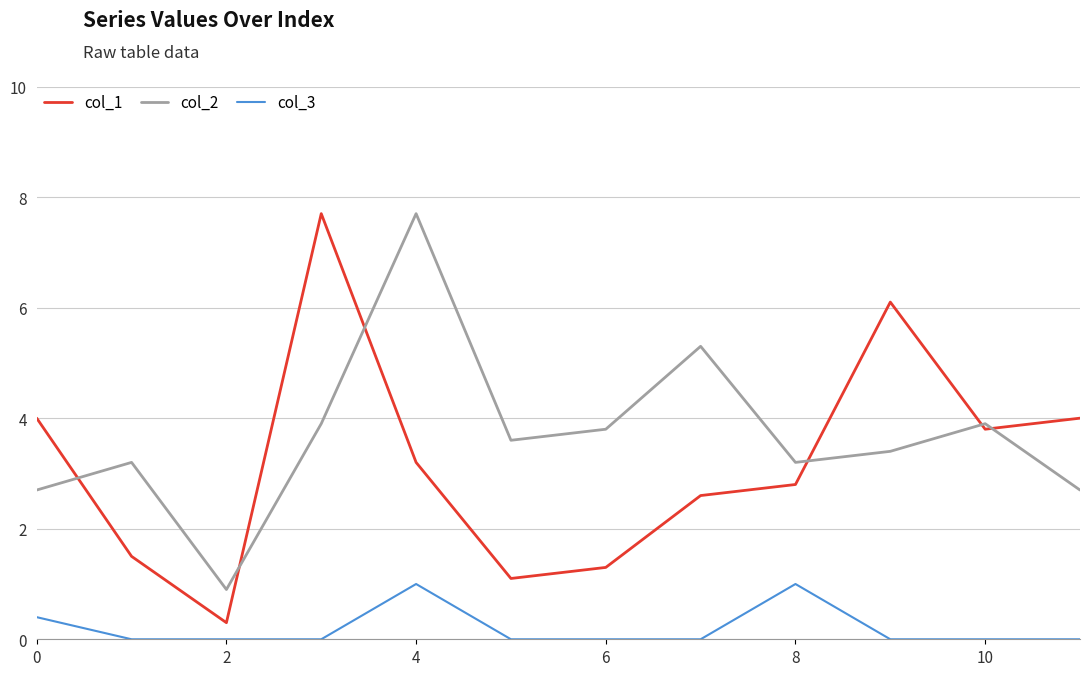

After their last crossing, which series has the higher values: col_1 or col_2?

col_1